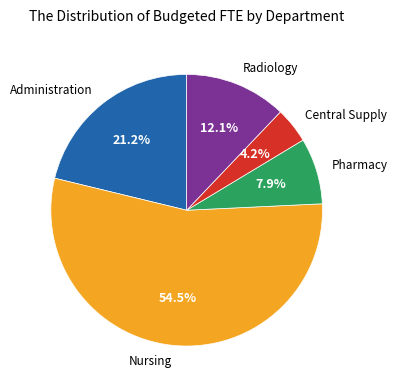

Do Central Supply and Administration together represent more than half of the pie?

No